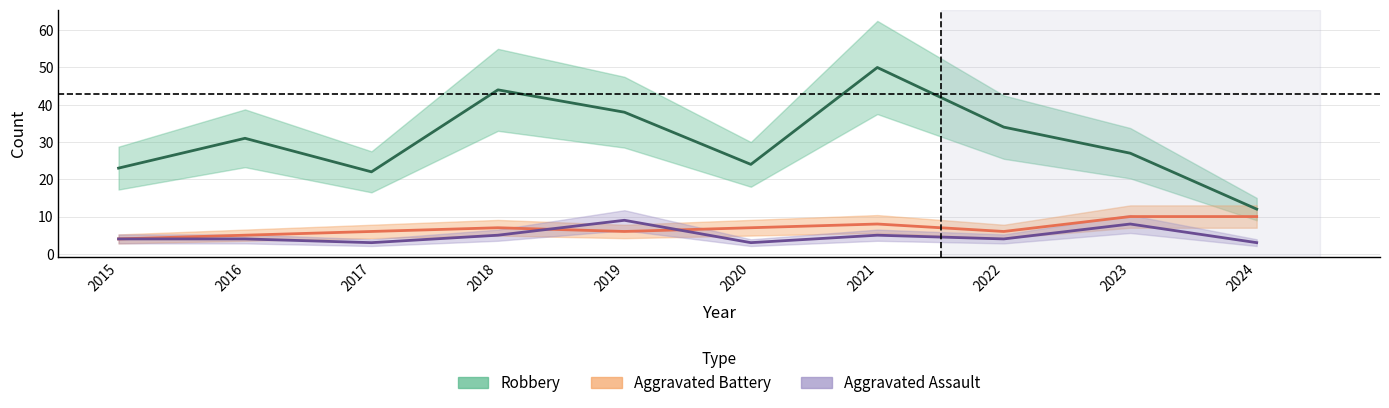

Does the chart display data point markers on the line(s)?

No